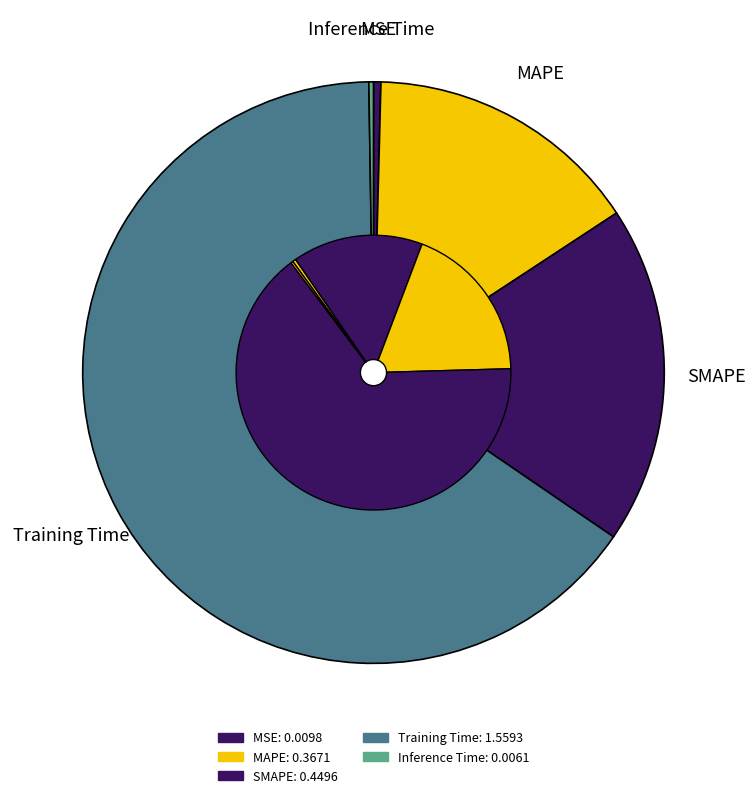

To the nearest percent, what is the difference between the largest and smallest slice percentages?

65%